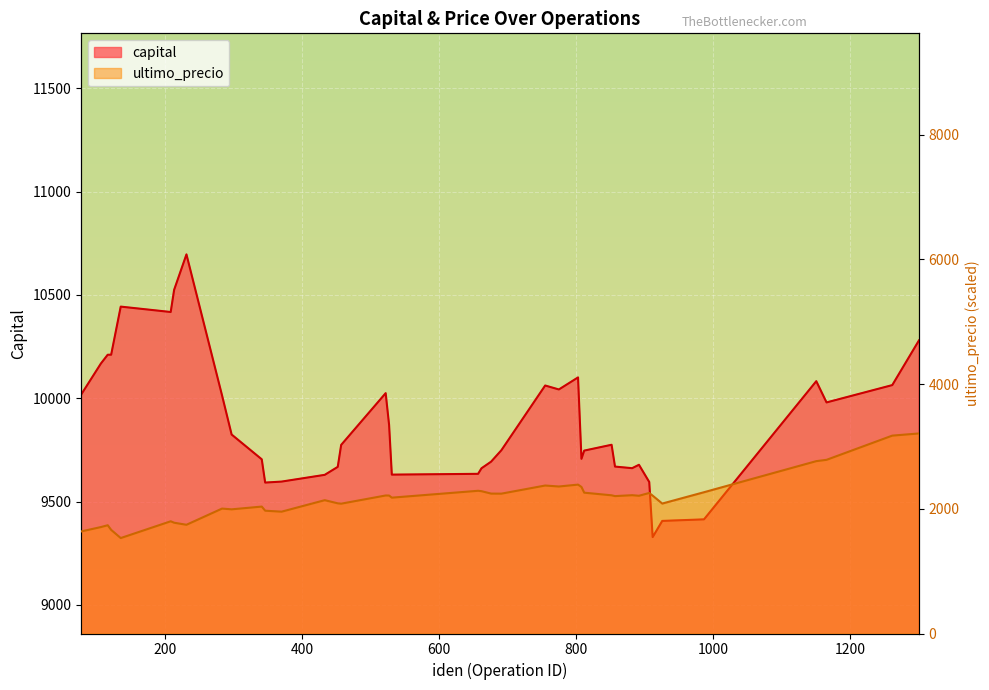

What is the greatest value displayed?

10696.5